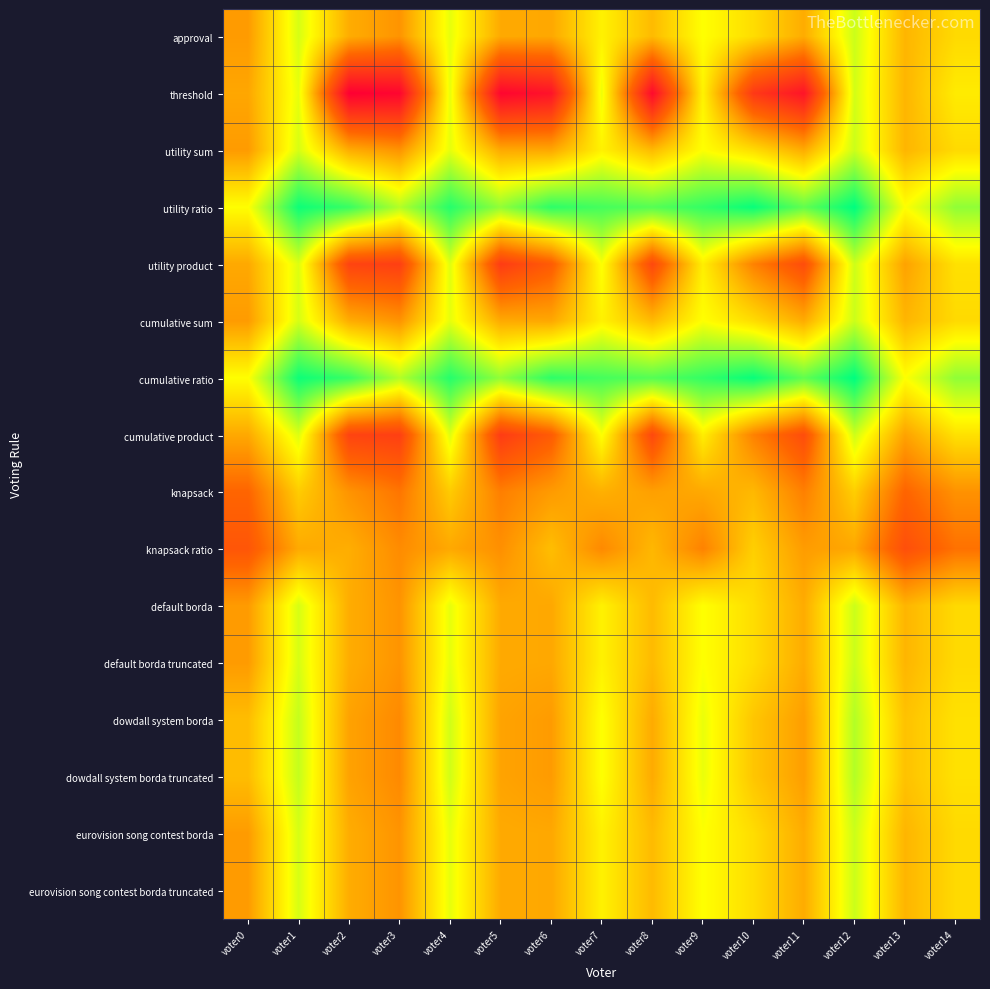

Which has a higher value, voter8 or voter4?

voter4